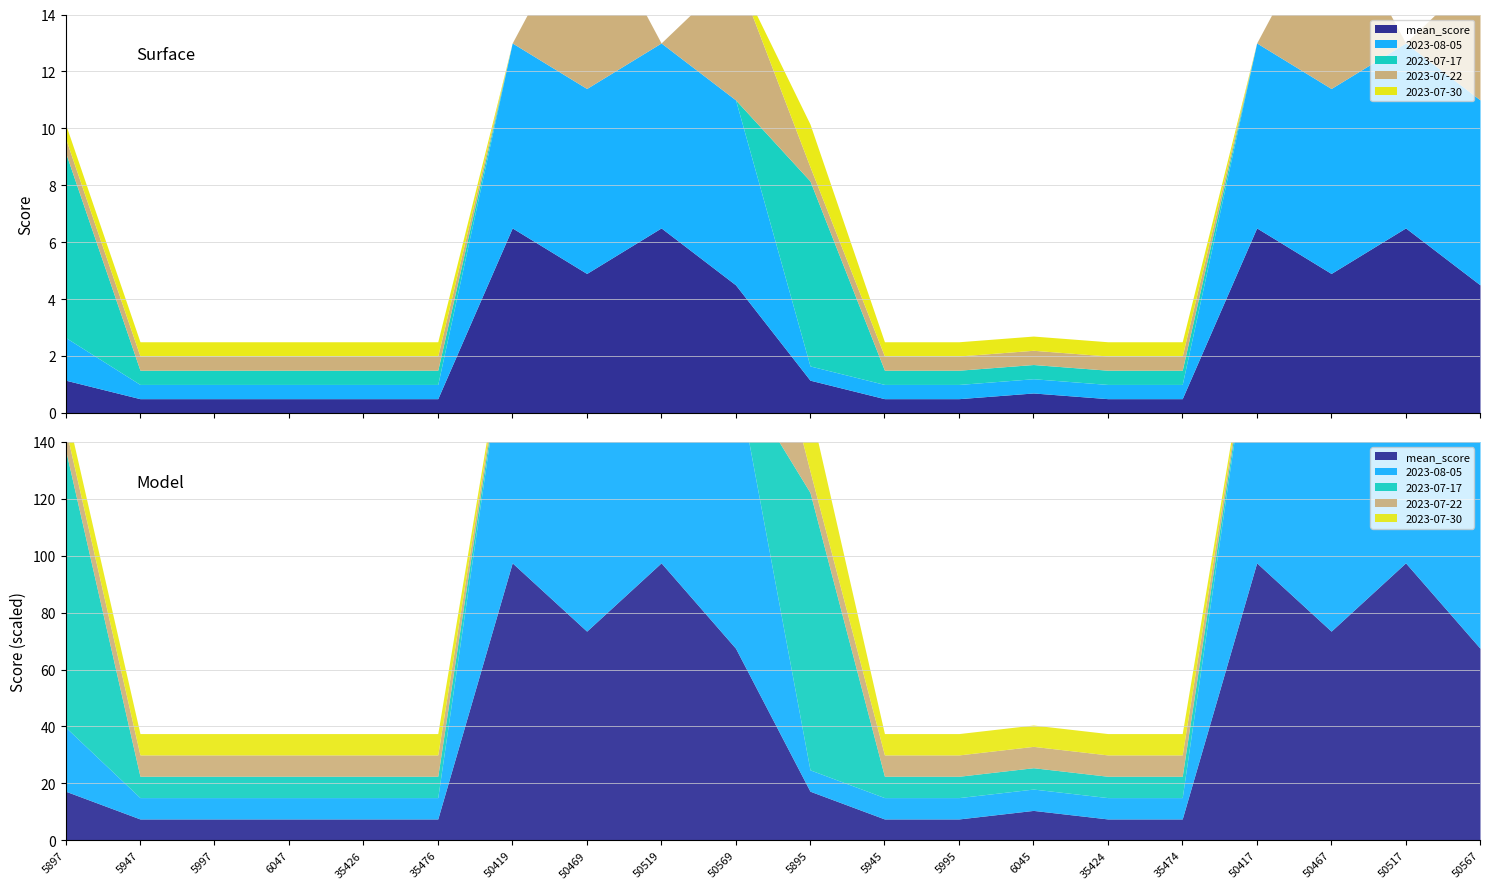

Between 6047 and 35476, which is larger?

6047